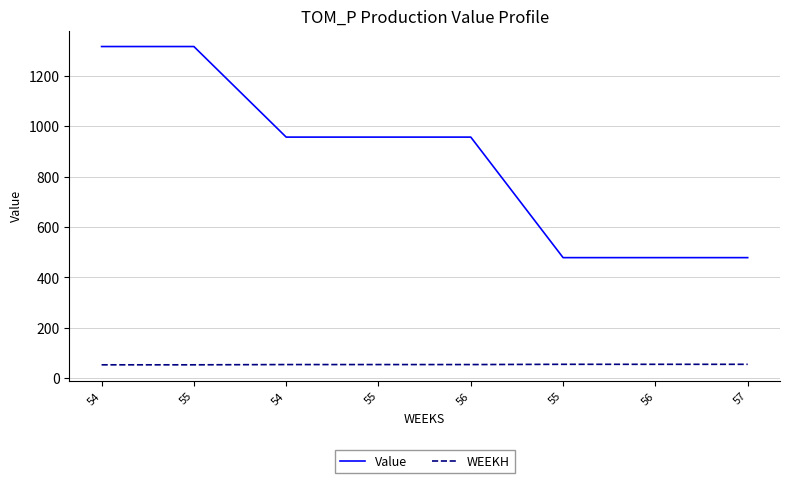

Rank the series by their maximum value, from lowest to highest.

WEEKH, Value